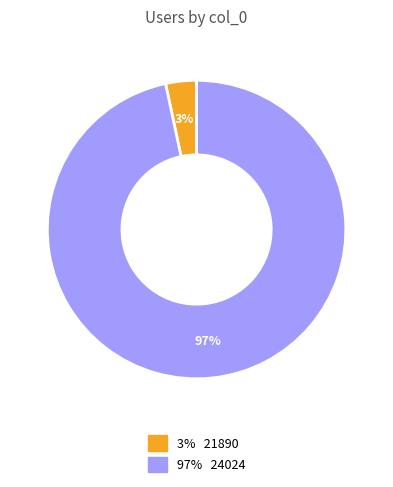

Is there any slice that represents more than half of the pie?

Yes